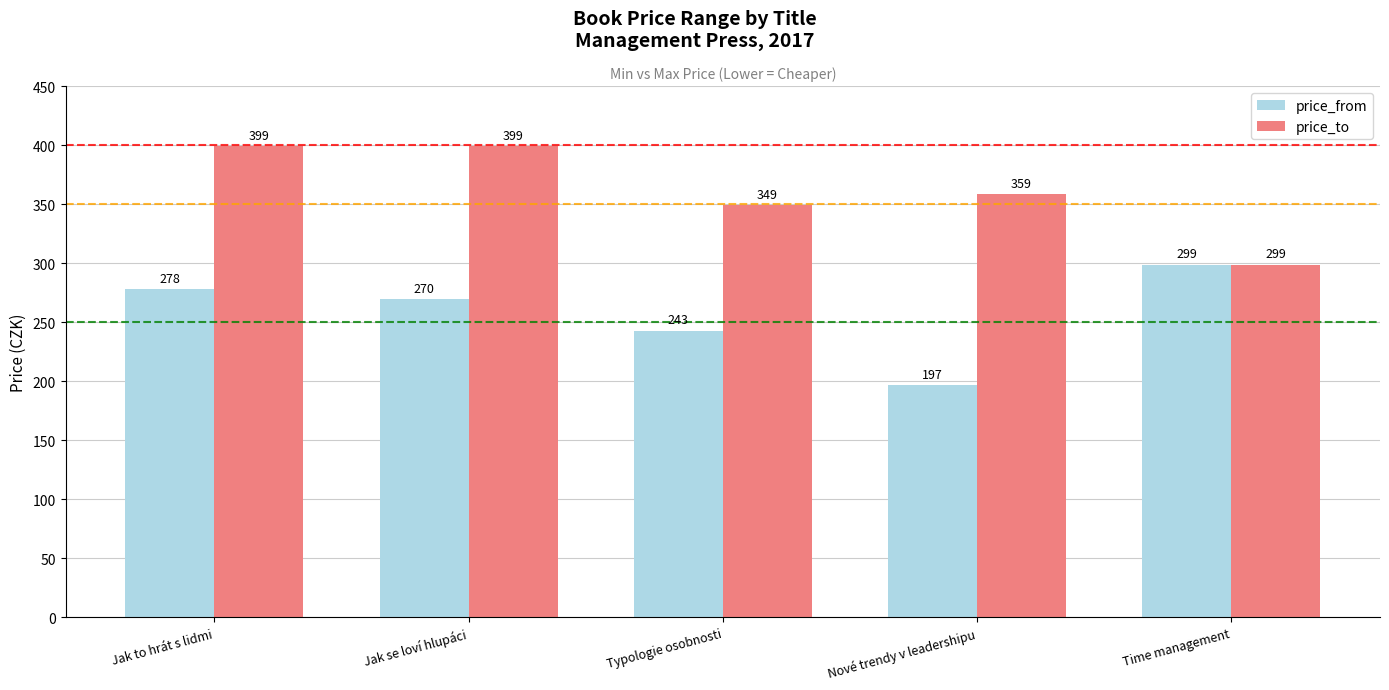

Count the number of data series in this chart.

2